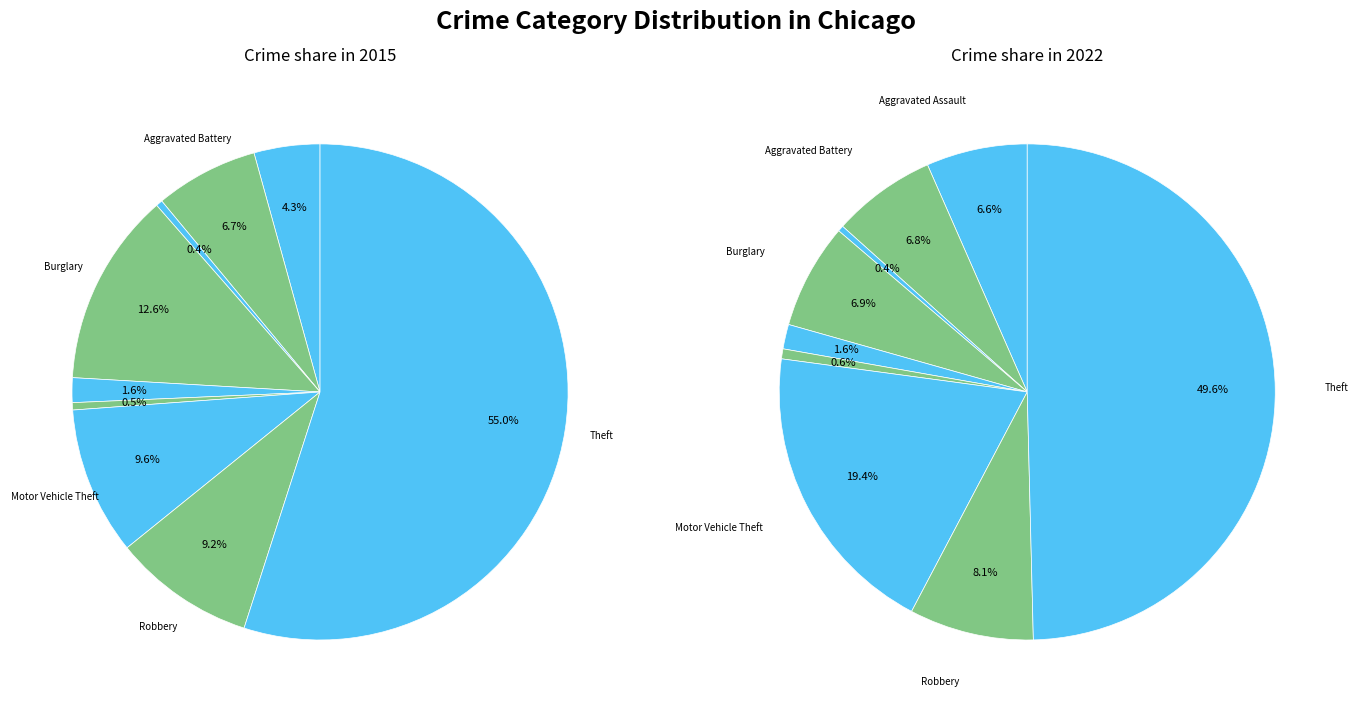

To the nearest percent, what is the average slice percentage?

11%